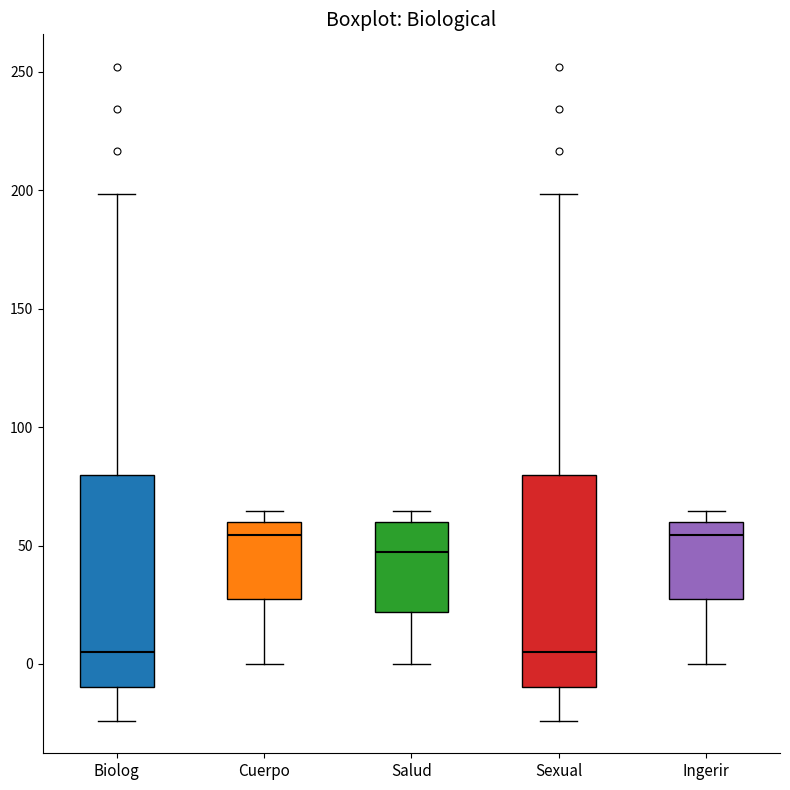

Reading left to right, transcribe this box plot: for each box, give where its median line is, the range the box spans, and where its two whiskers end, as read against the y-axis. The values are not printed on the chart, so give them approximately, as read against the axis.

Biolog: median 5, box -10 to 80, whiskers -25 to 200
Cuerpo: median 55, box 30 to 60, whiskers 0 to 65
Salud: median 45, box 20 to 60, whiskers 0 to 65
Sexual: median 5, box -10 to 80, whiskers -25 to 200
Ingerir: median 55, box 30 to 60, whiskers 0 to 65